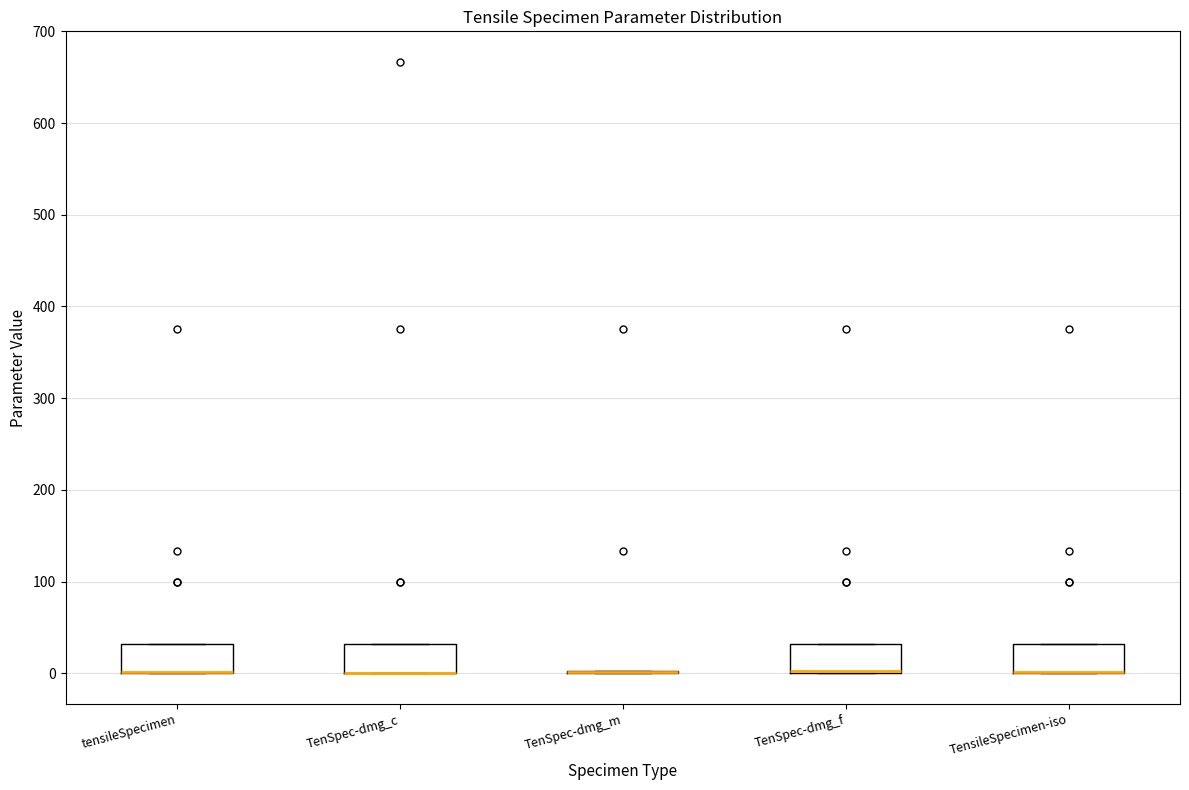

Where is the lower edge of the box for TensileSpecimen-iso on the y-axis? The values are not printed on the chart, so give them approximately, as read against the axis.

0